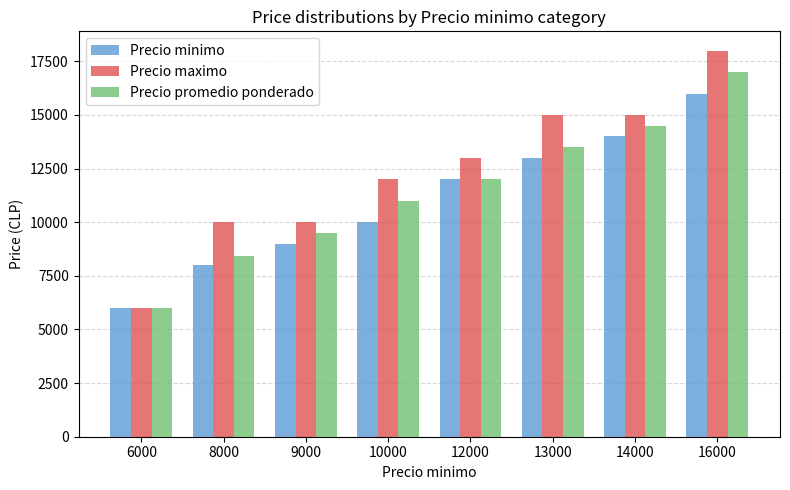

Reading right to left, extract all data points from this chart.

Precio minimo: 16000	14000	13000	12000	10000	9000	8000	6000
Precio maximo: 18000	15000	15000	13000	12000	10000	10000	6000
Precio promedio ponderado: 17016	14506	13500	12000	10990	9500	8444	6000